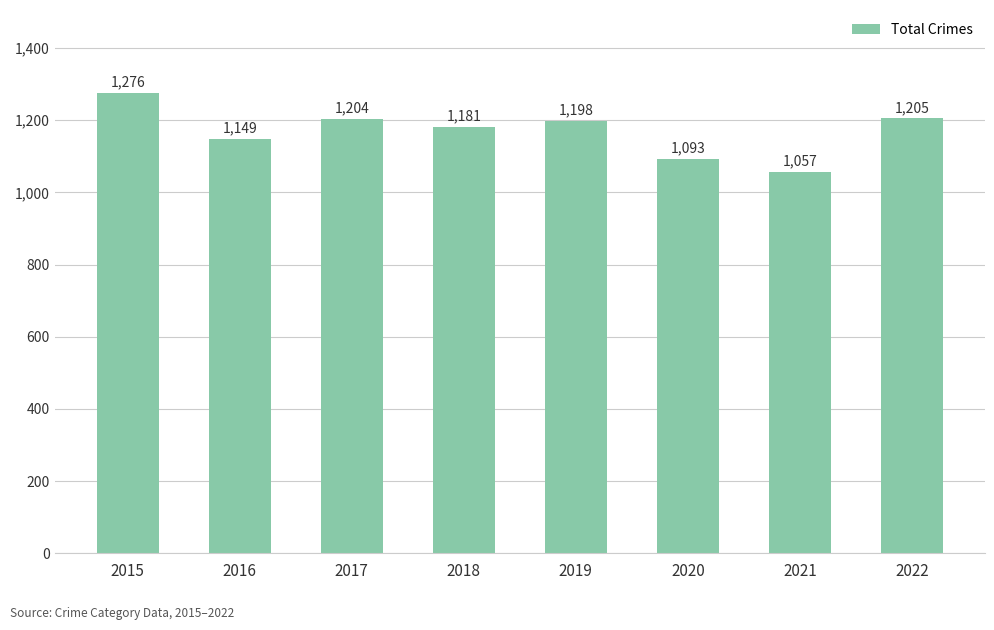

How many bars are there in total?

8